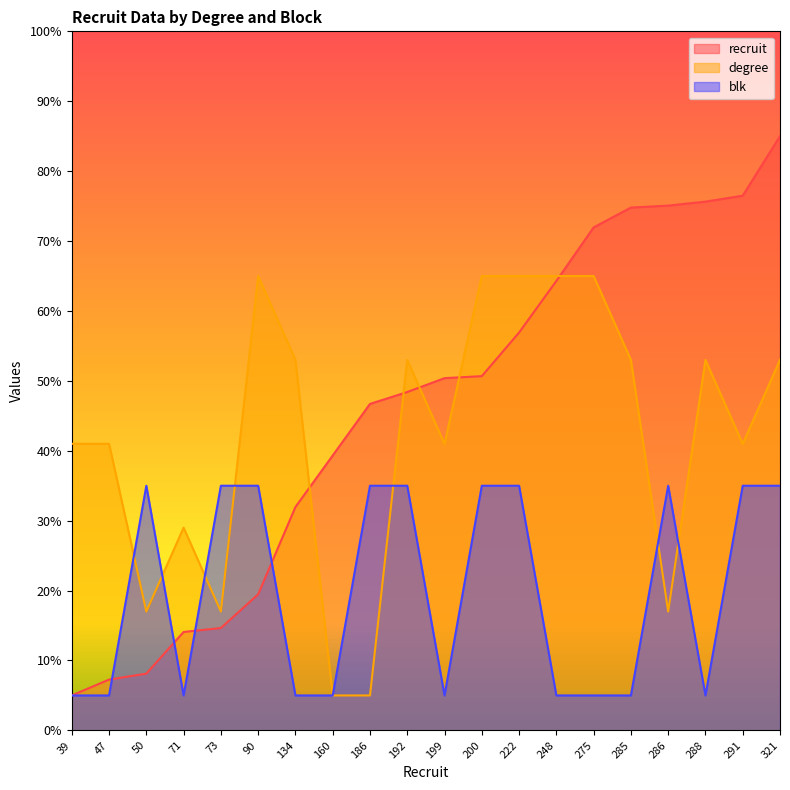

True or false: blk and degree cross at least once.

True